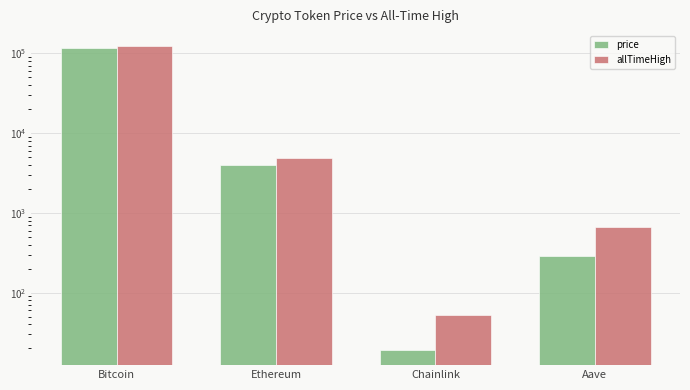

What is the sum of the price values at Chainlink and Bitcoin?

116160.1